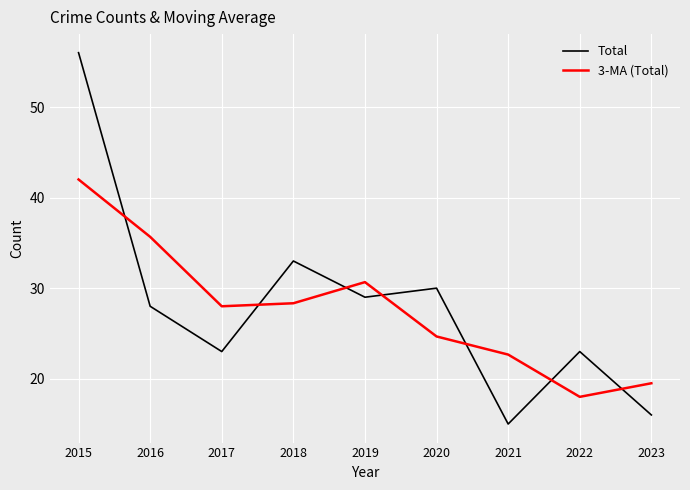

Between which two adjacent categories do Total and 3-MA (Total) first intersect?

2015 and 2016